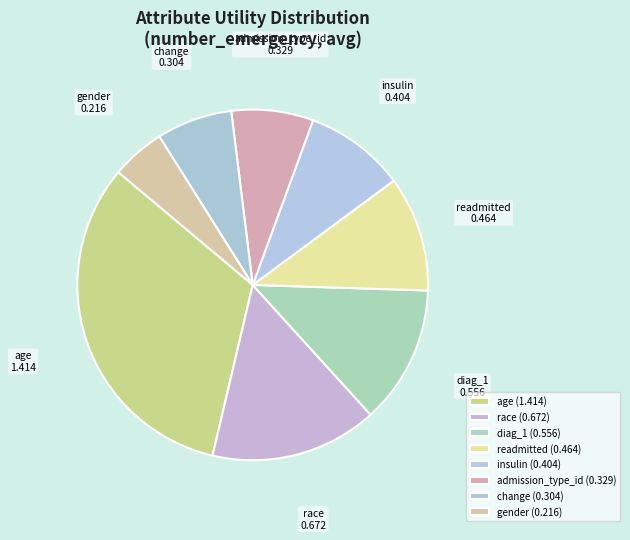

The diag_1 slice represents 13% of the pie. True or false?

True